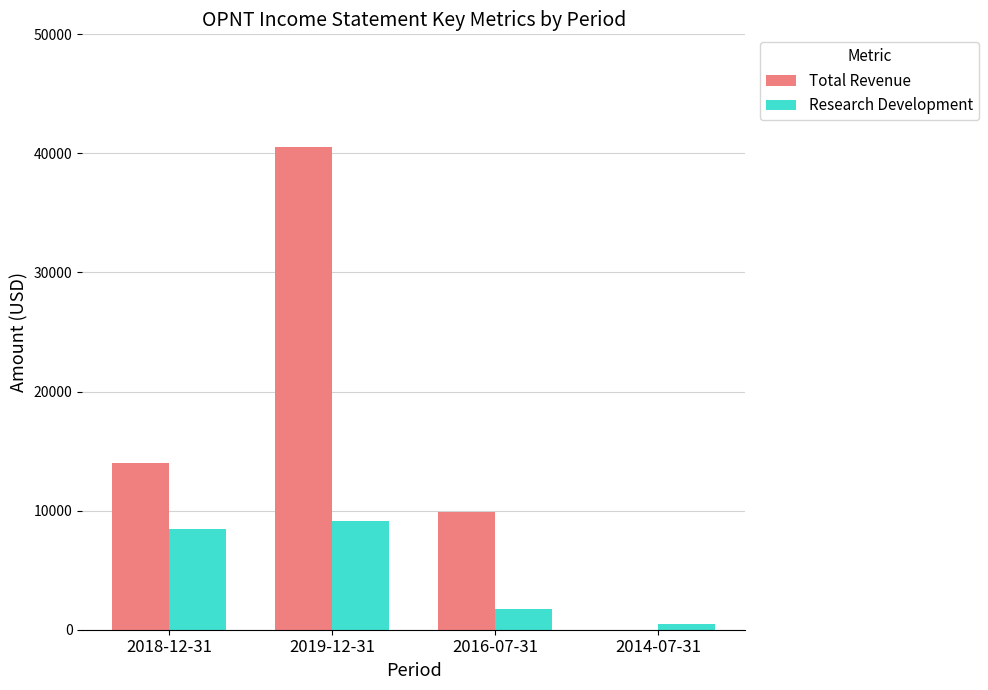

What is the sum of all Total Revenue values?

64400